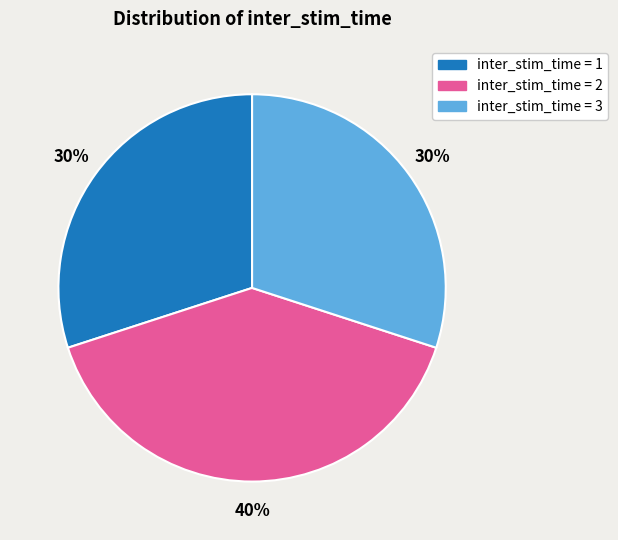

To the nearest percent, what is the difference between the largest and smallest slice percentages?

10%